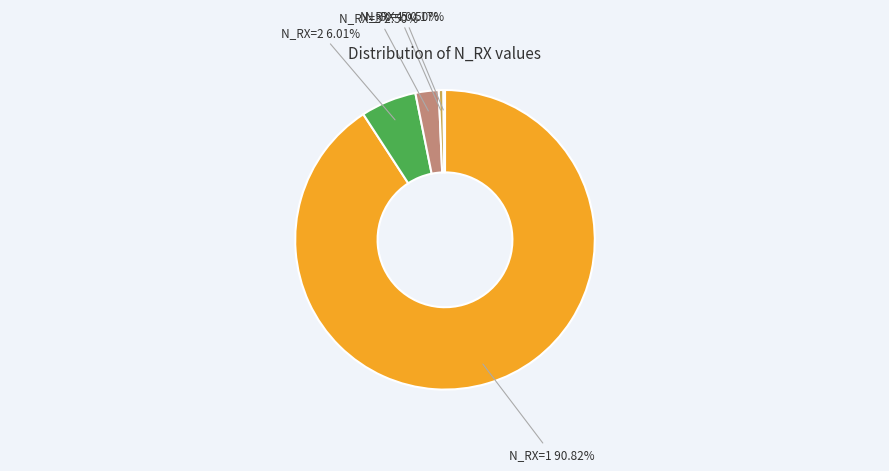

Which category accounts for the majority?

N_RX=1